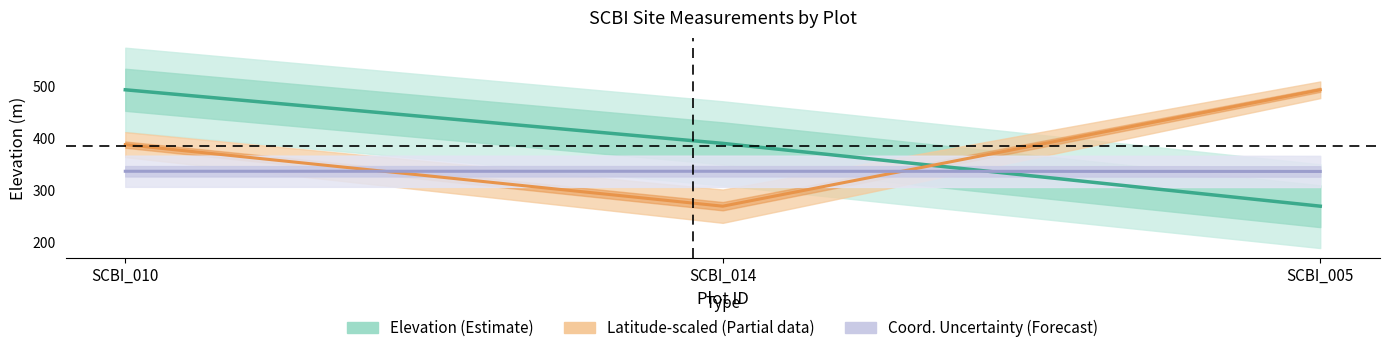

What is the approximate value at SCBI_014?

390.4